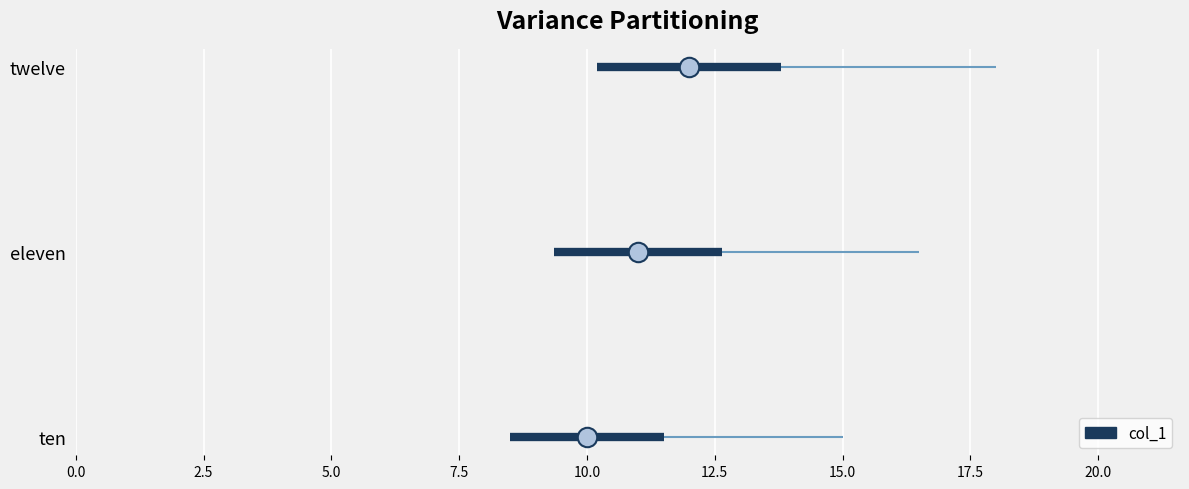

Read the value at twelve.

12